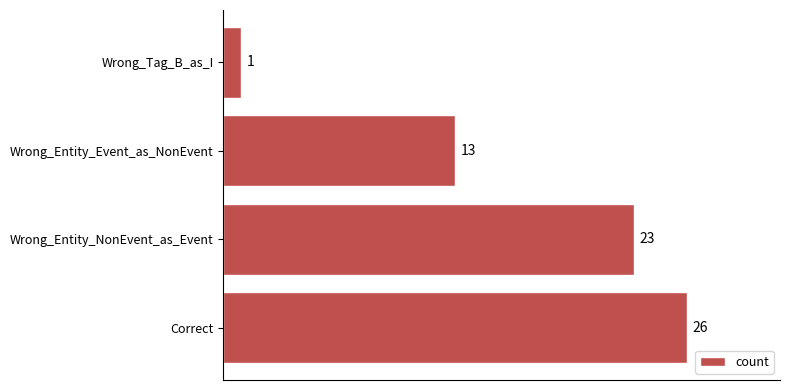

How many distinct data groups are displayed?

1